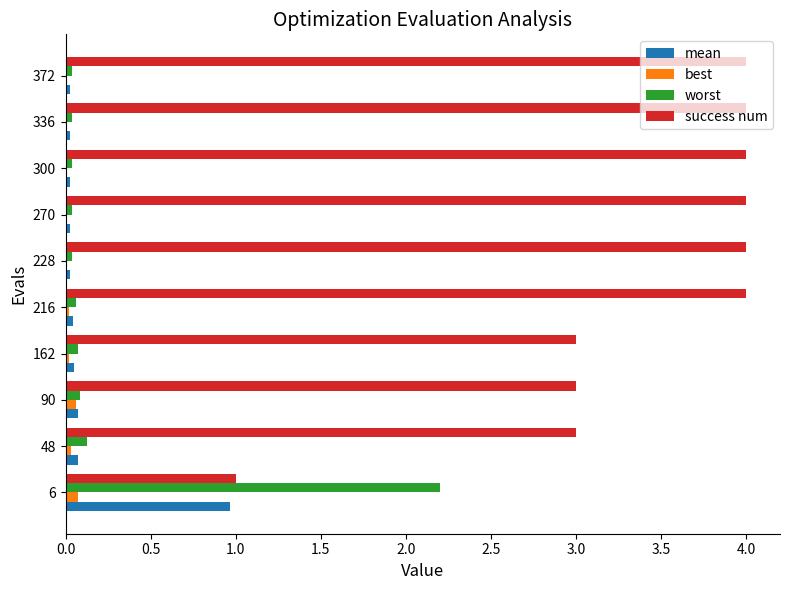

Which series has the largest total across all categories?

success num